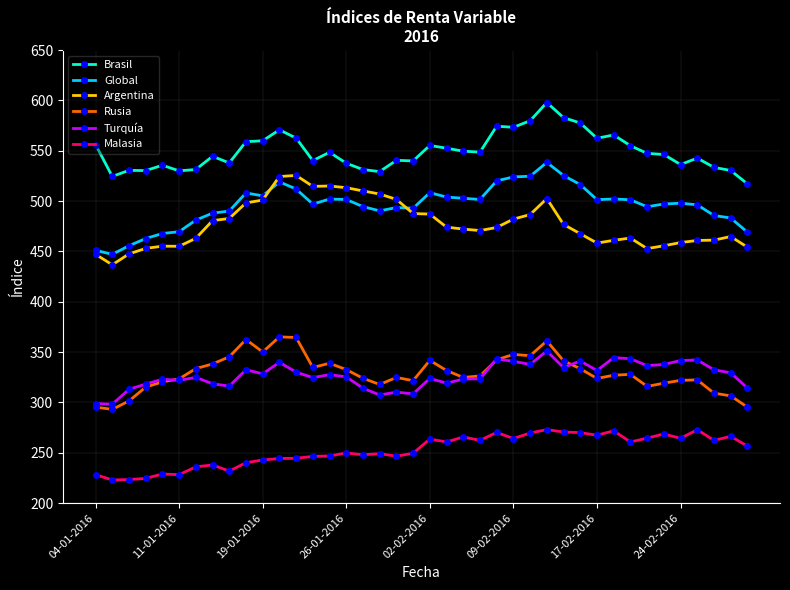

What is the highest value of the Brasil series?

597.9